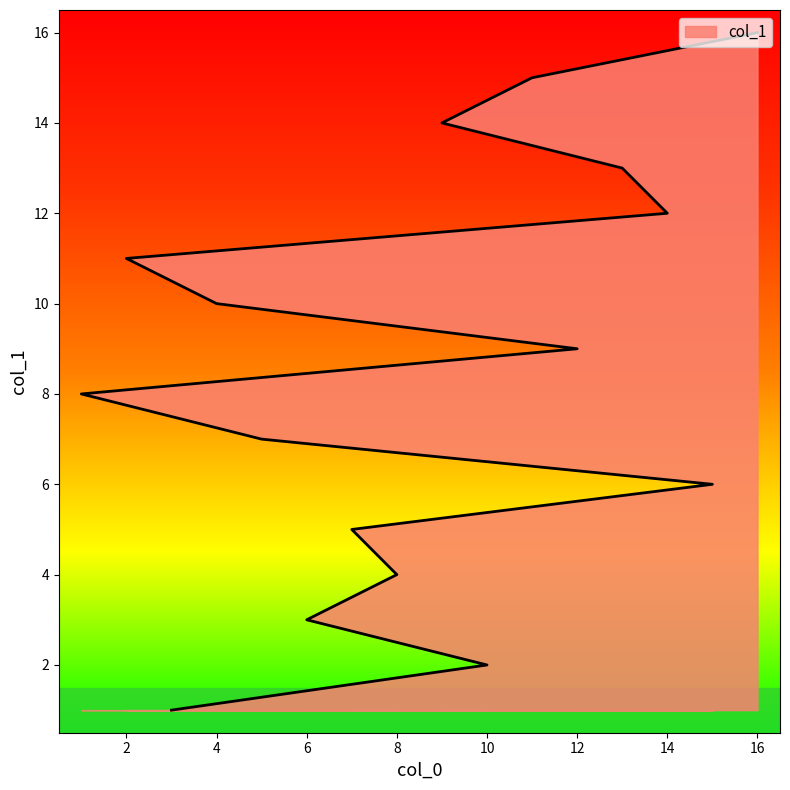

What is the difference between the maximum and minimum values?

15